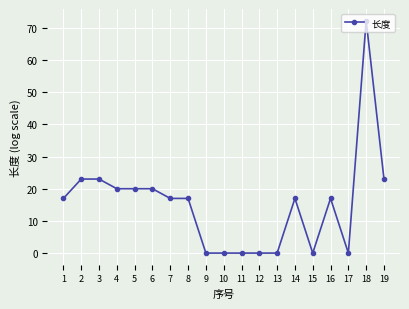

Is it true that the value at 12 is 29.6?

False